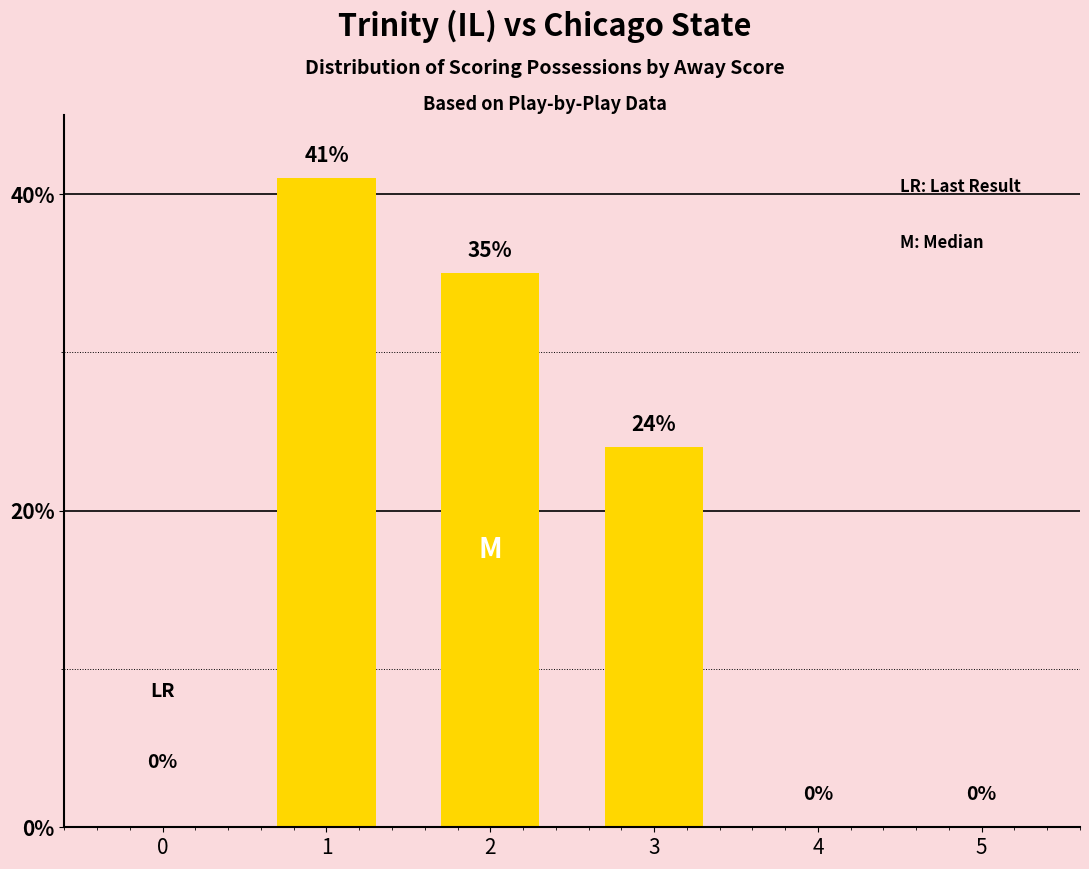

Reading left to right, extract all data points from this chart.

0=0	1=41	2=35	3=24	4=0	5=0